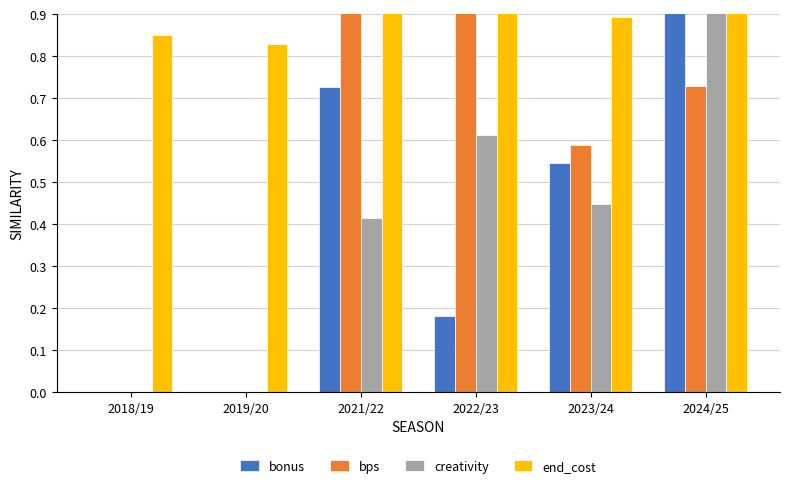

The value of bonus at 2021/22 is 0.5. True or false?

False